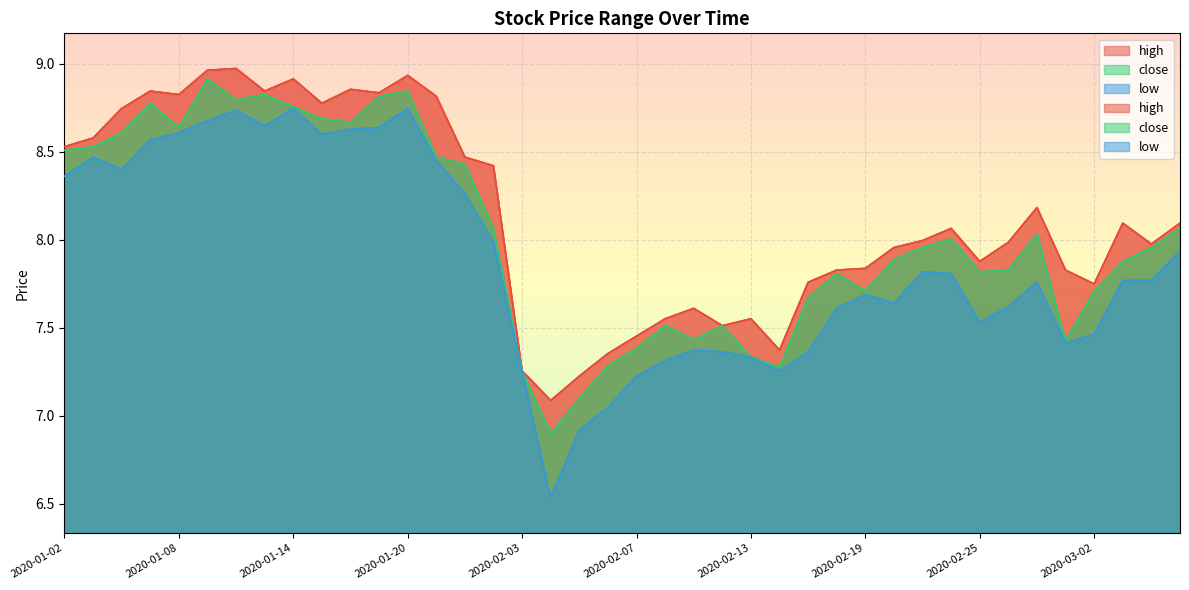

What are all the series names shown in the legend?

high, close, low